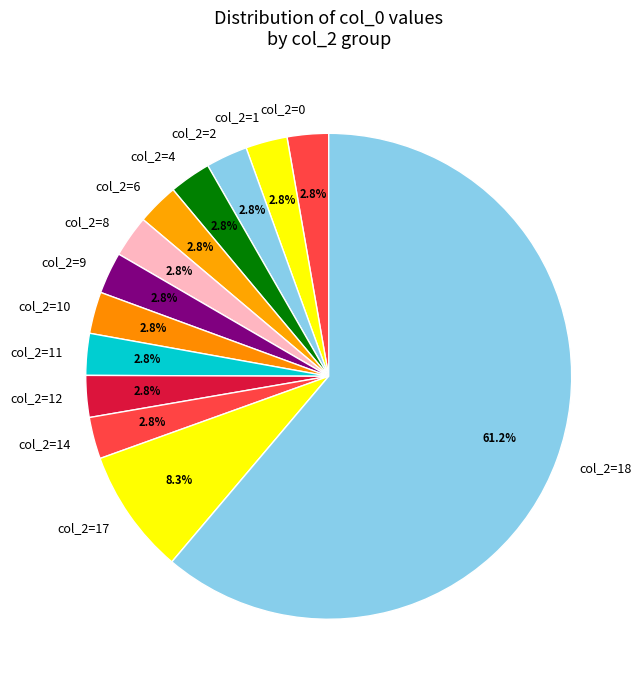

Do col_2=8 and col_2=12 together represent more than half of the pie?

No